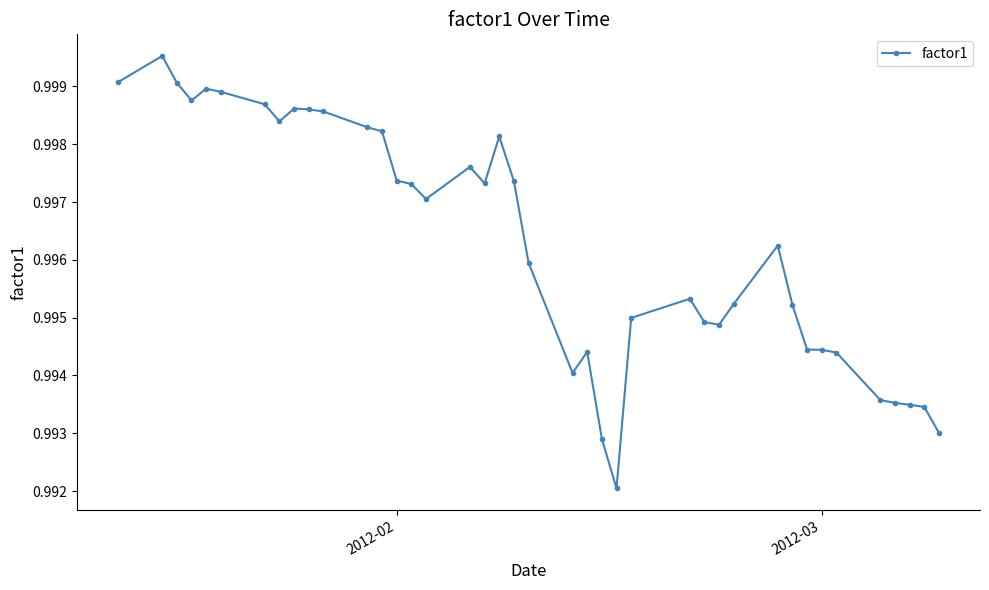

What is the sum of all values?

39.9